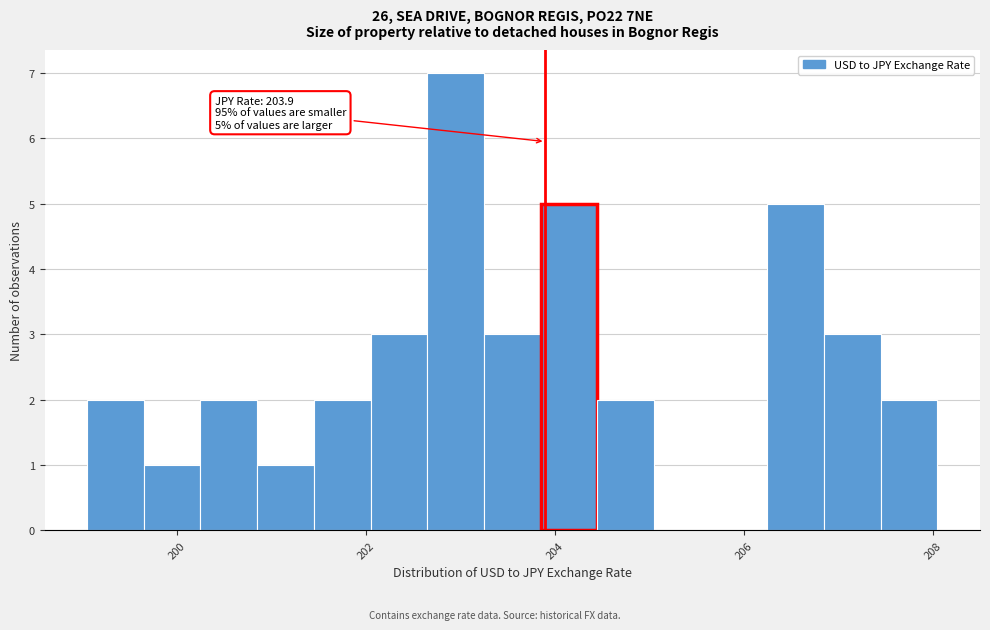

Around what value on the x-axis is the tallest bar? Give the approximate position of its centre, as read against the axis.

203.0